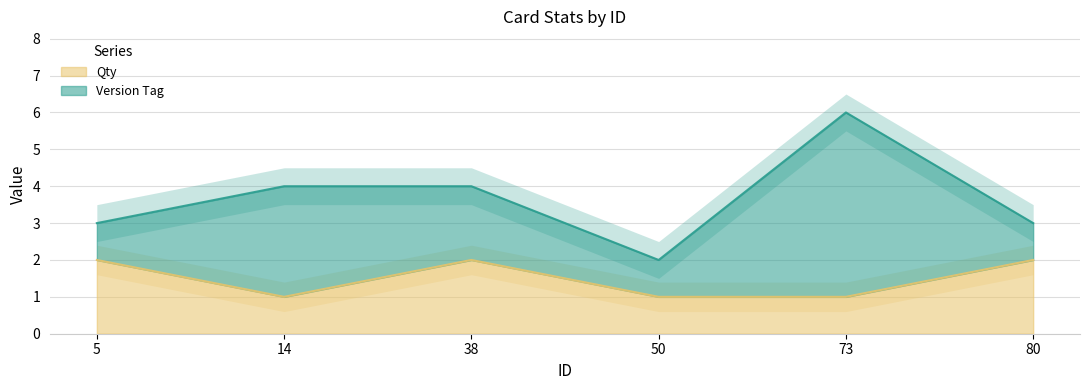

True or false: the data shows 3 at 80.

False